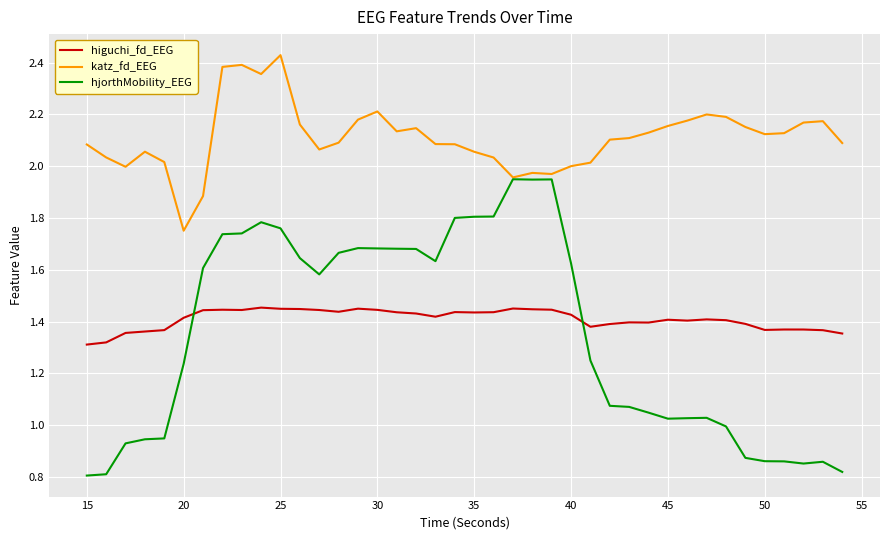

Which series has the largest range (max minus min)?

hjorthMobility_EEG